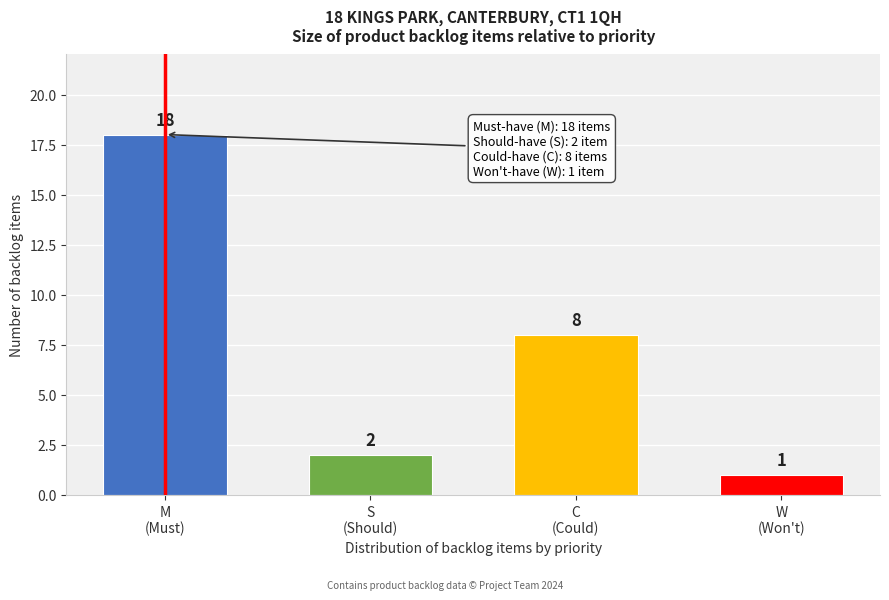

Reading right to left, transcribe all the data shown in this chart.

1	8	2	18